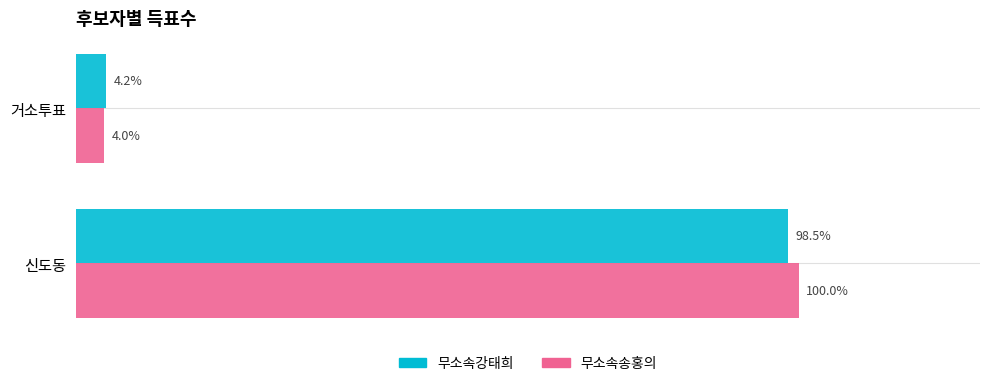

What are all the series names shown in the legend?

무소속강태희, 무소속송홍의